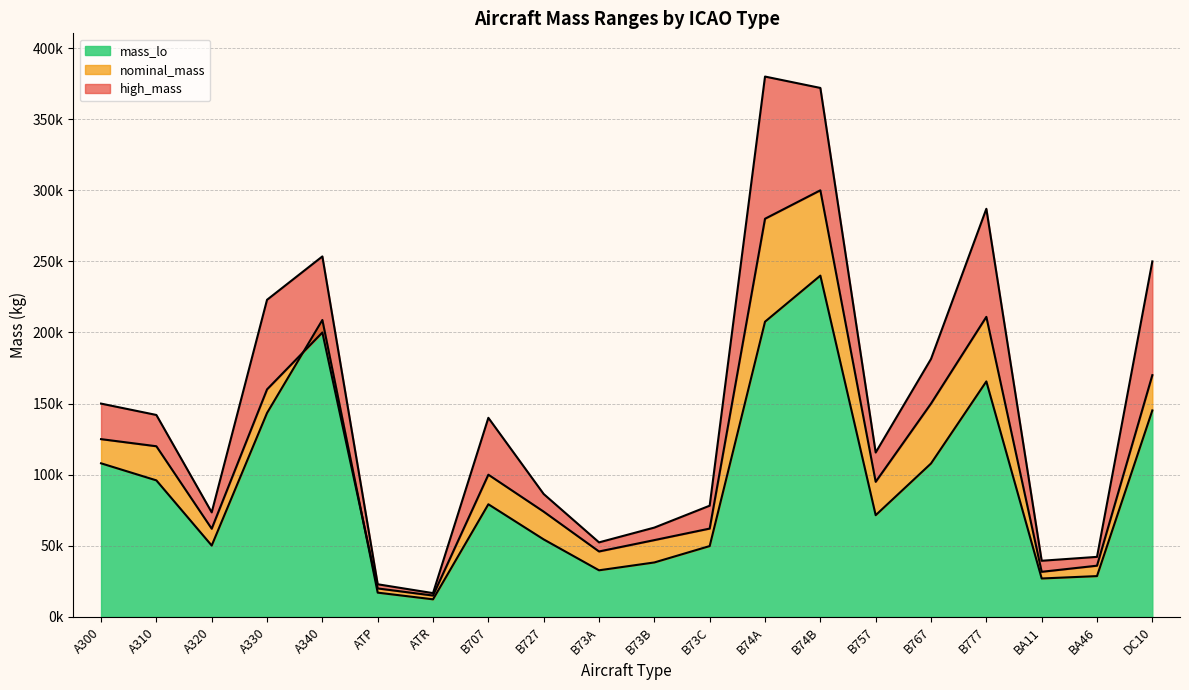

True or false: nominal_mass and high_mass cross at least once.

False